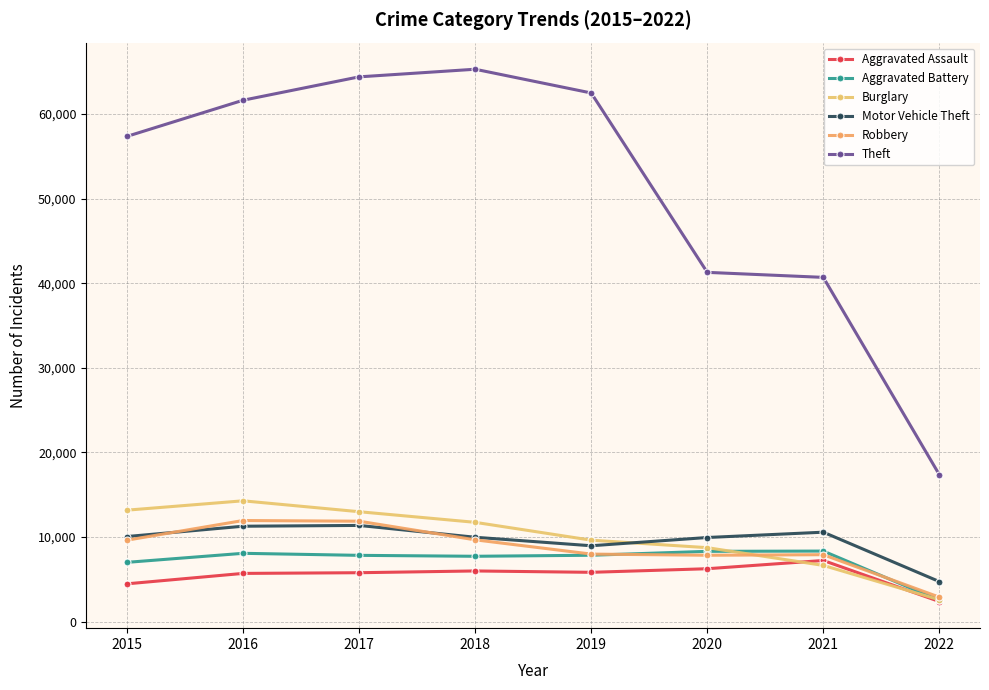

What is the spread (max minus min) of values at 2015?

52867